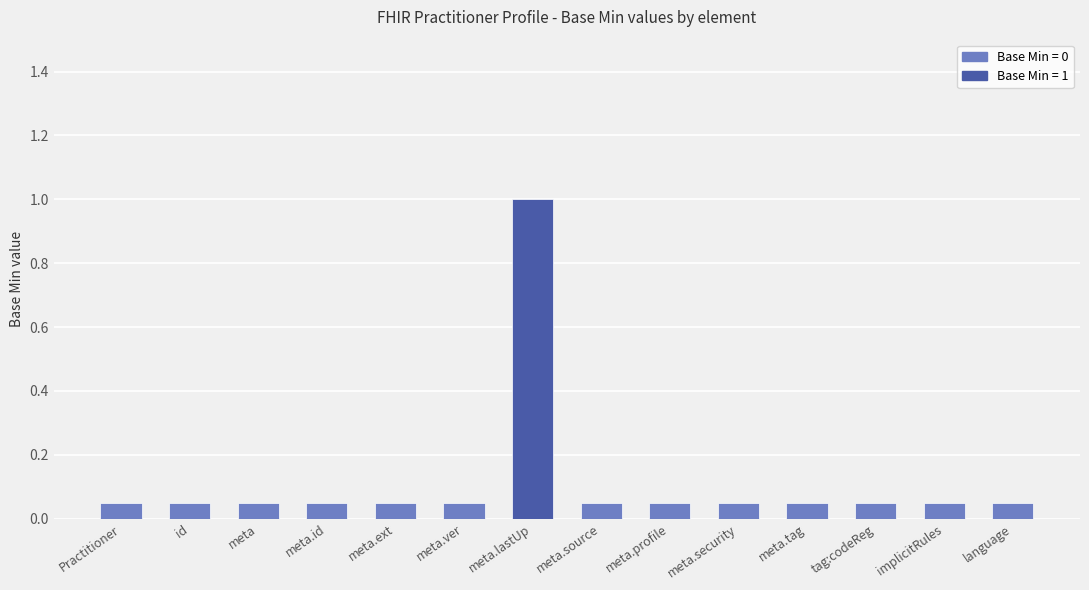

What is the label of the 11th bar from the right?

meta.id